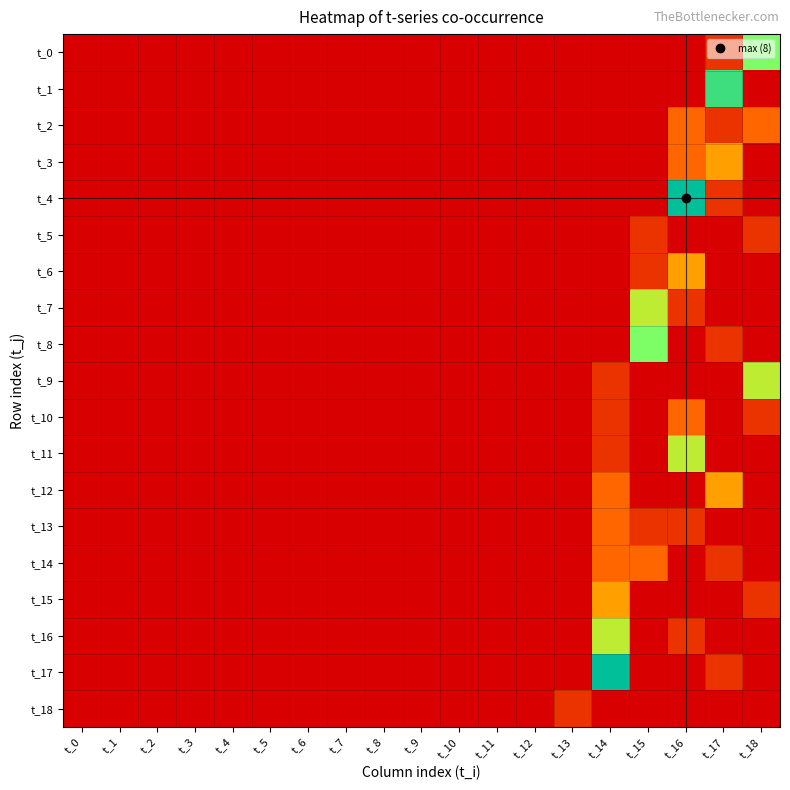

Which series has the largest range (max minus min)?

t_4